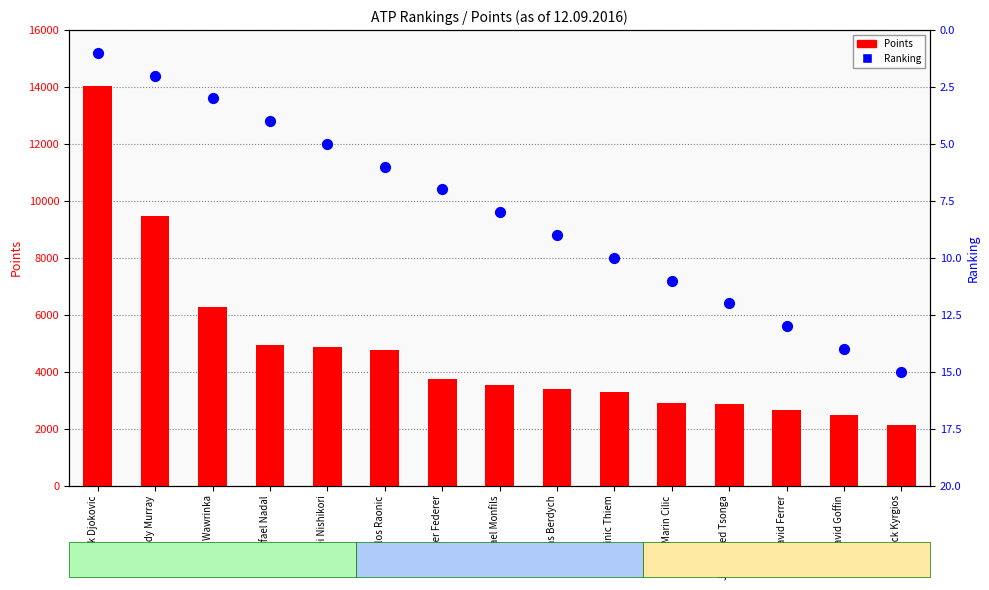

Which series has the largest total across all categories?

Points